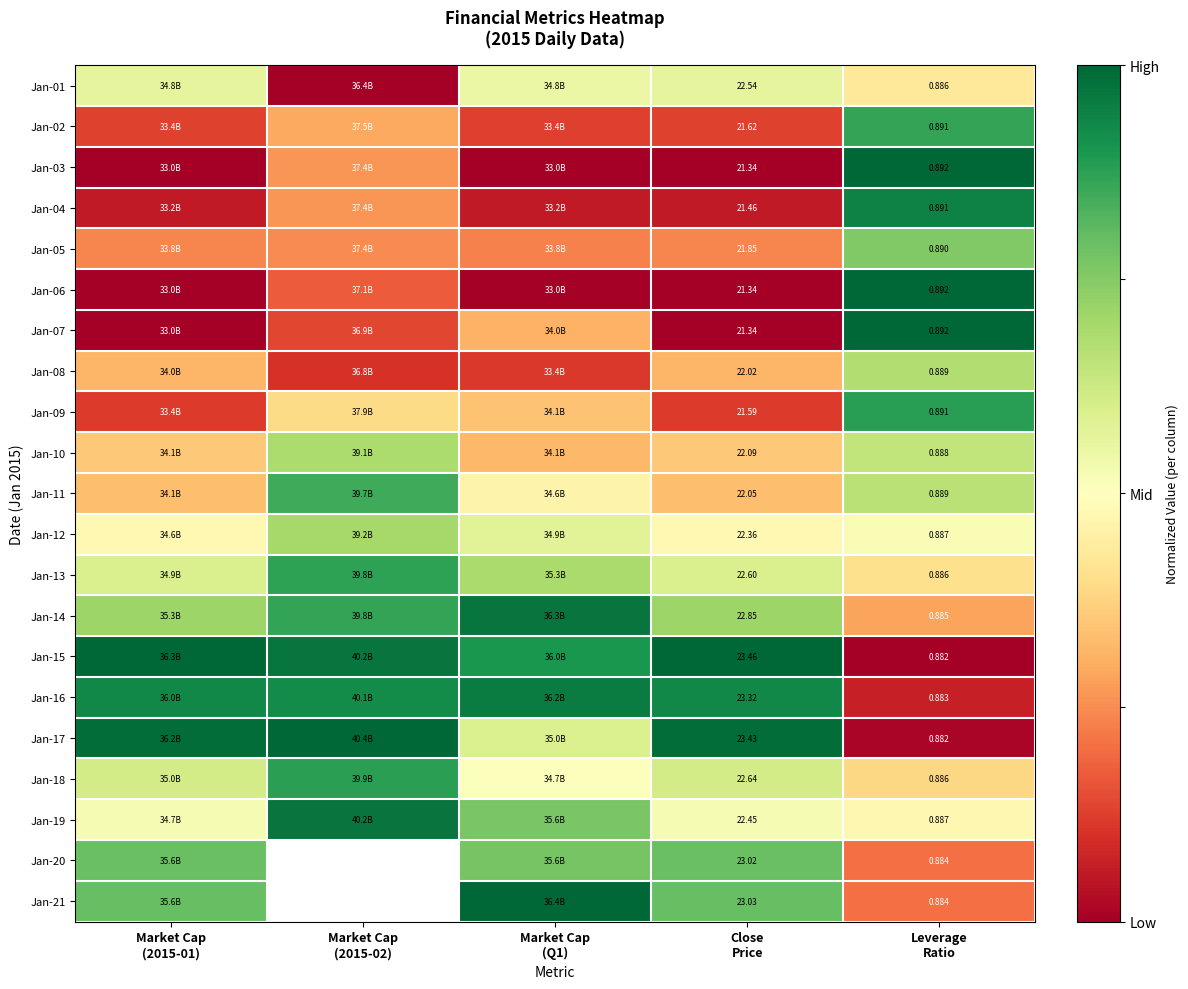

The value of Jan-08 at Market Cap (2015-01) is 0.2. True or false?

False